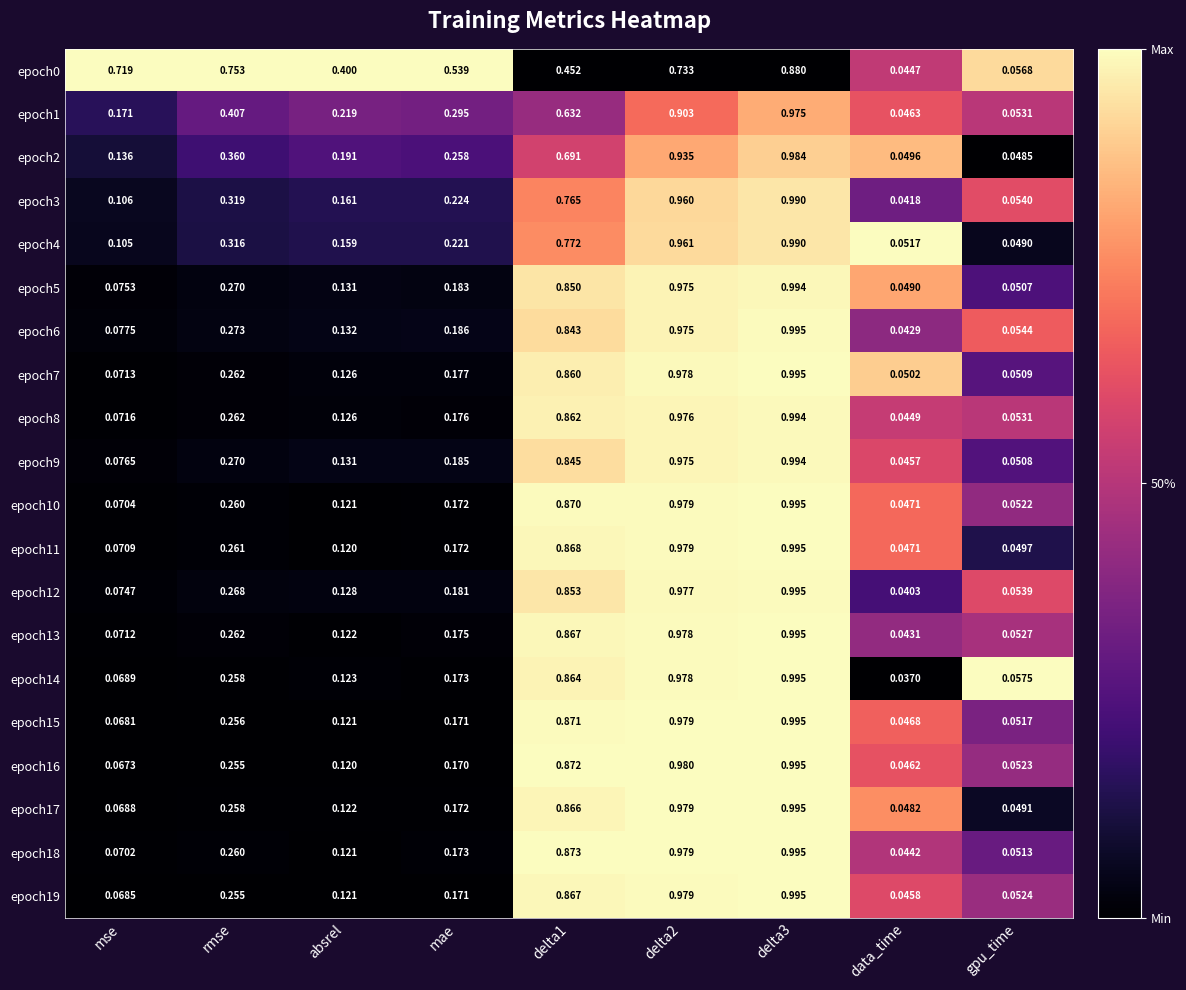

How many categories are shown in the chart?

9